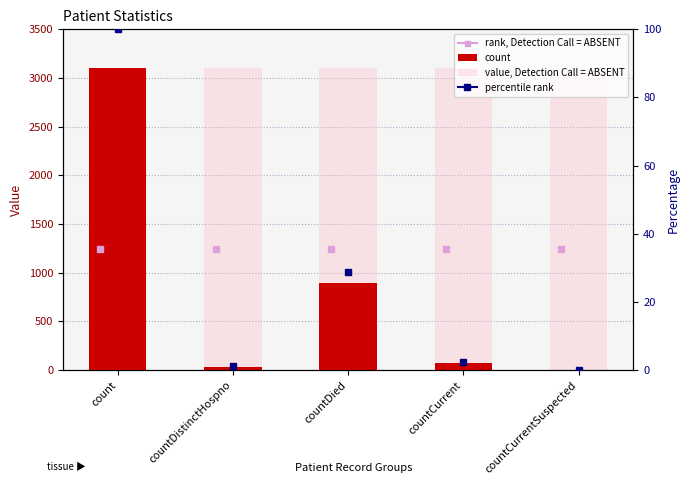

Reading left to right, extract all data points from this chart.

count: count=3101	countDistinctHospno=34	countDied=895	countCurrent=77	countCurrentSuspected=0
value, Detection Call = ABSENT: count=3101	countDistinctHospno=3101	countDied=3101	countCurrent=3101	countCurrentSuspected=3101